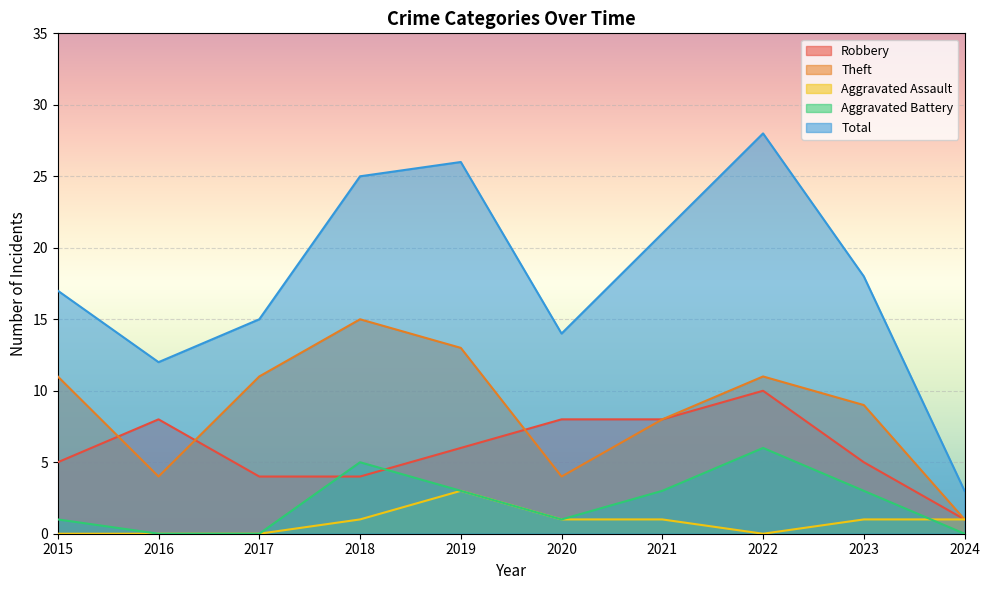

True or false: Aggravated Battery and Theft intersect in this chart.

False